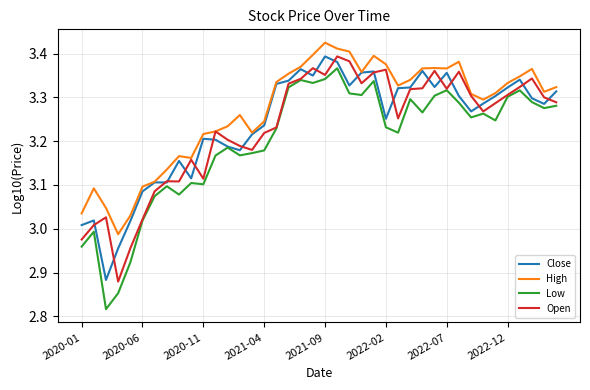

True or false: Low and High intersect in this chart.

False